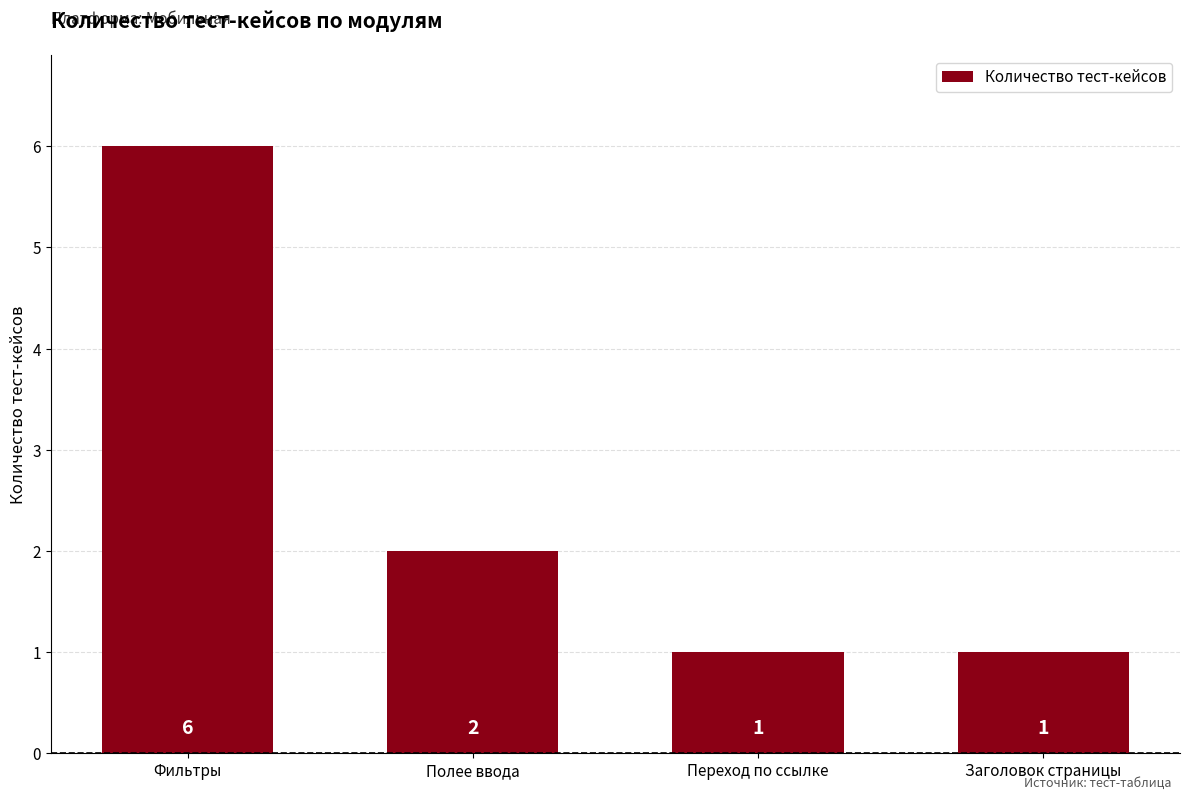

At which label is the value closest to 3?

Полее ввода